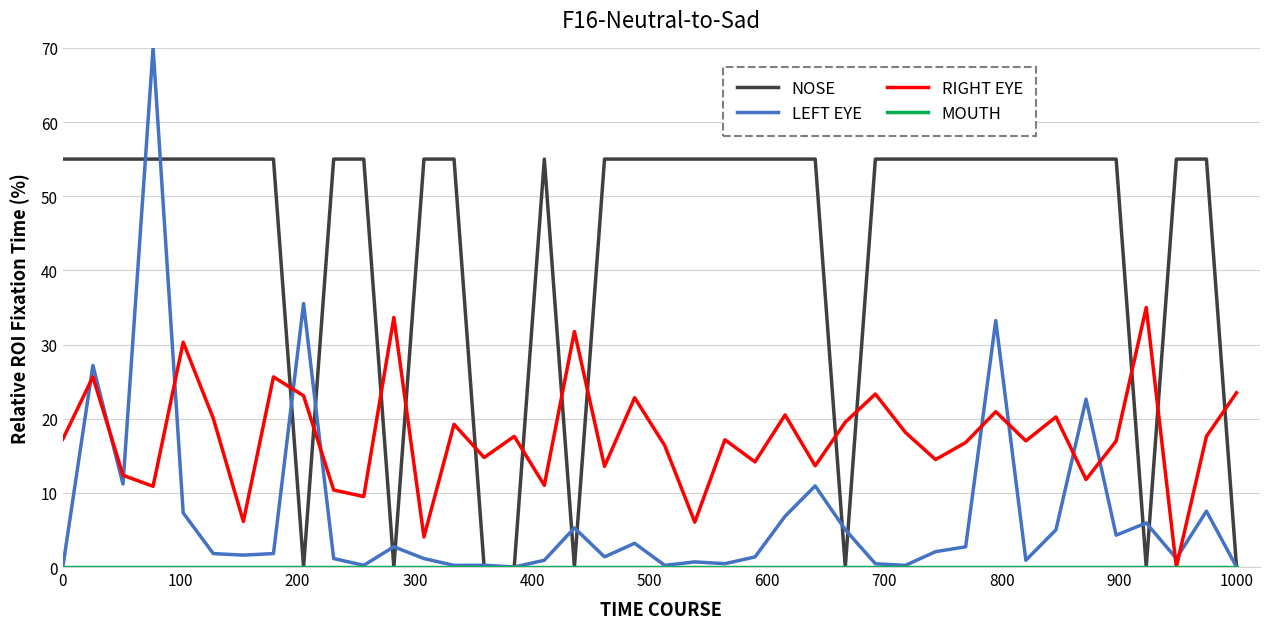

How many times do NOSE and RIGHT EYE cross each other?

13